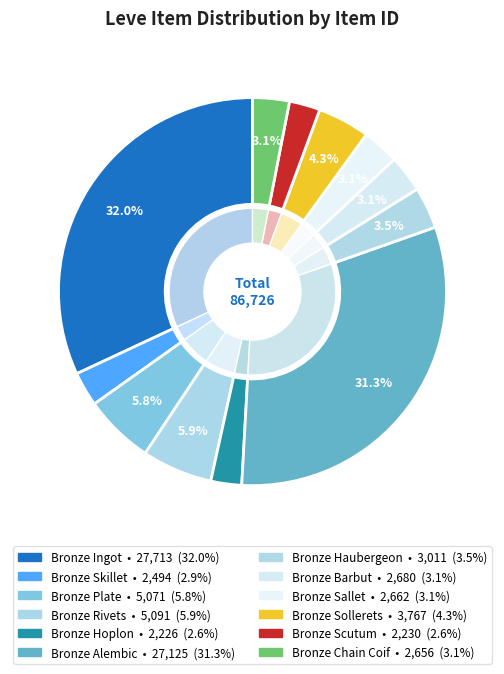

Rank the categories by value from lowest to highest.

Bronze Hoplon, Bronze Scutum, Bronze Skillet, Bronze Chain Coif, Bronze Sallet, Bronze Barbut, Bronze Haubergeon, Bronze Sollerets, Bronze Plate, Bronze Rivets, Bronze Alembic, Bronze Ingot